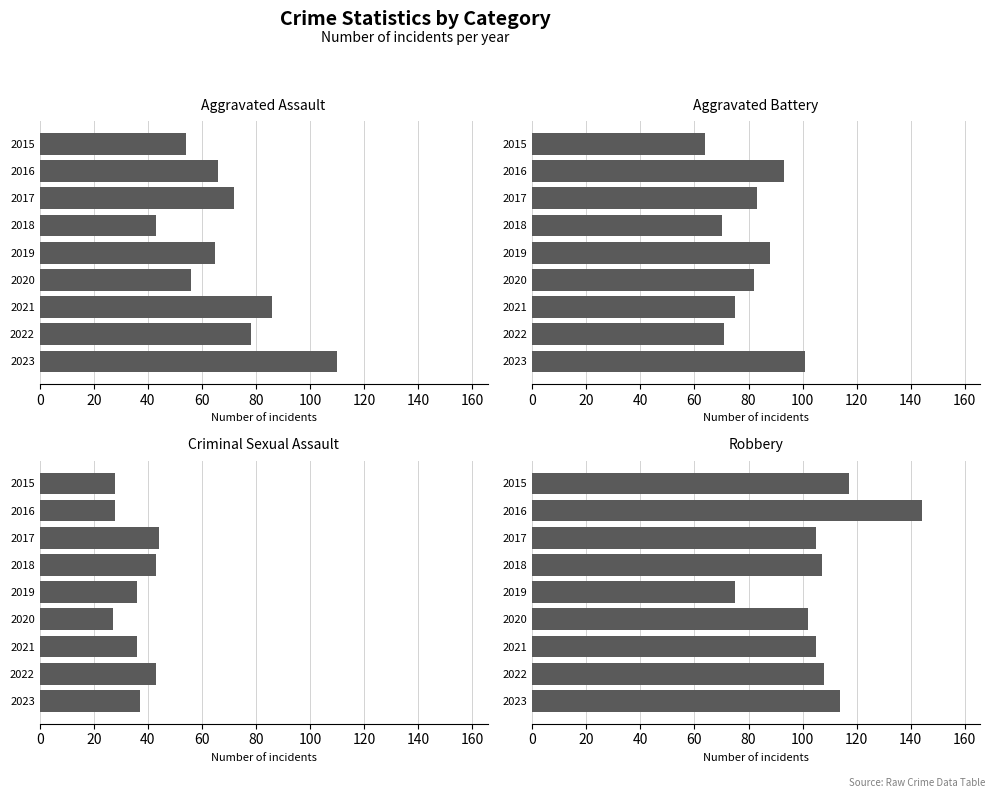

Rank the series by their maximum value, from lowest to highest.

Criminal Sexual Assault, Aggravated Battery, Aggravated Assault, Robbery